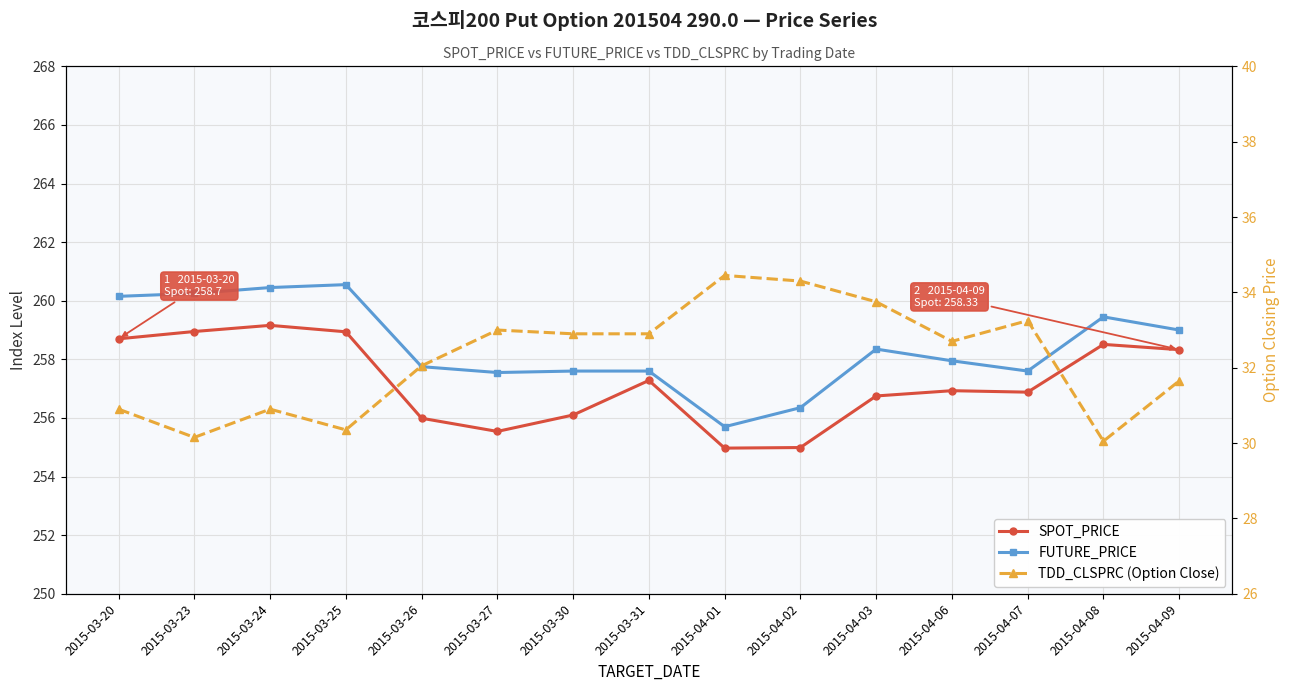

At how many categories does at least one series exceed 243?

15